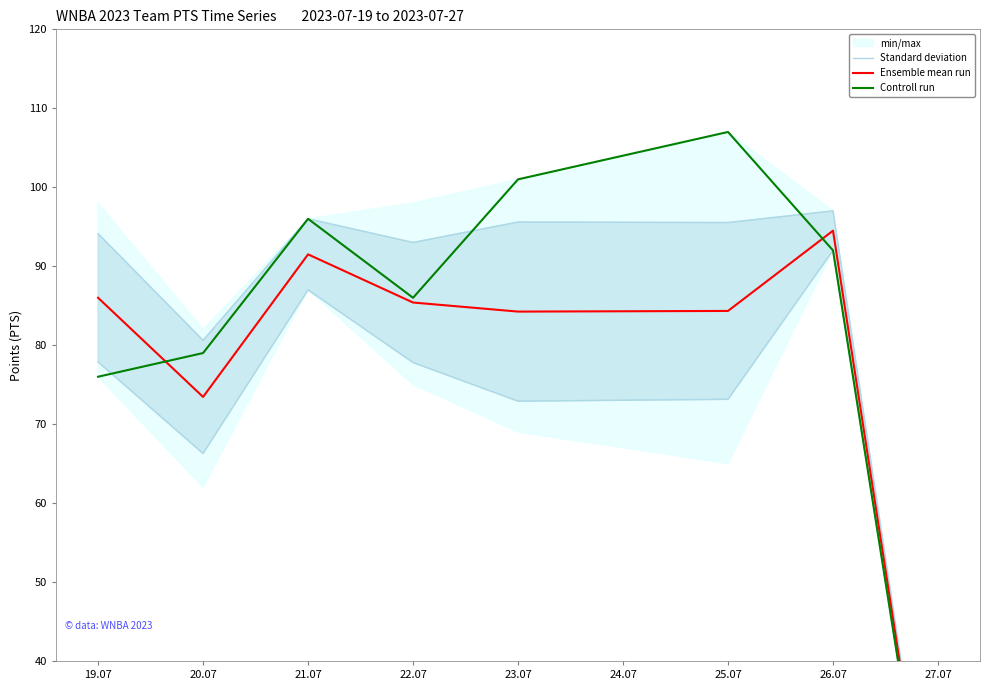

What value does the Ensemble mean run series have at 23.07?

84.2